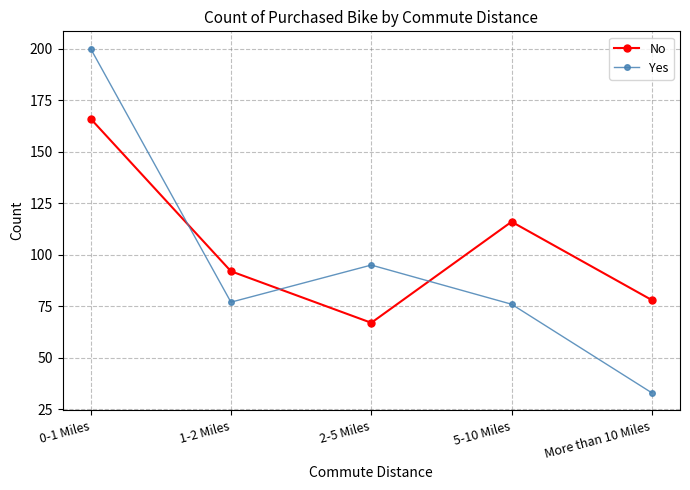

At which label does Yes first exceed 77?

0-1 Miles